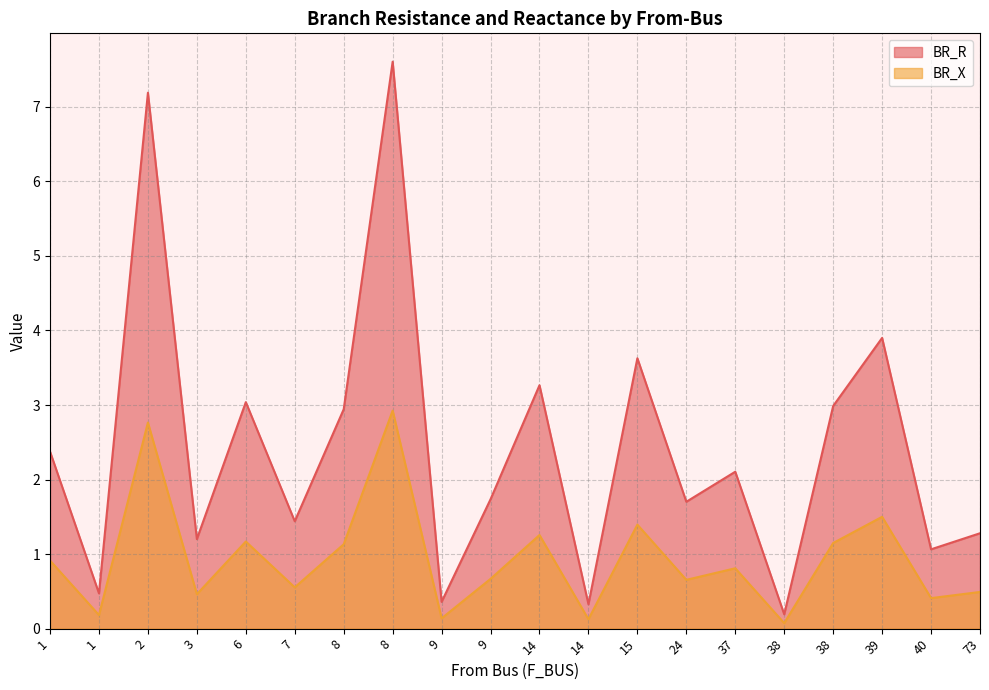

At how many categories does at least one series exceed 4?

2